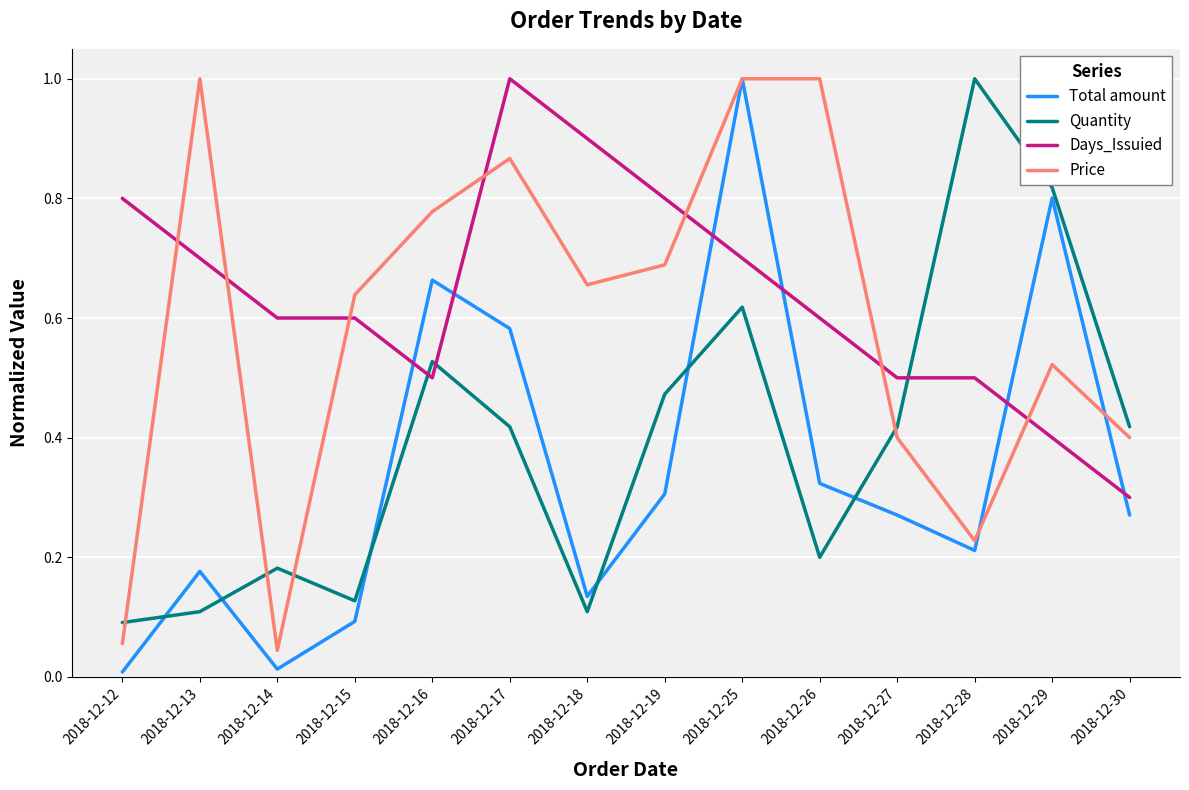

The Price series shows 0.5 at 2018-12-17. True or false?

False